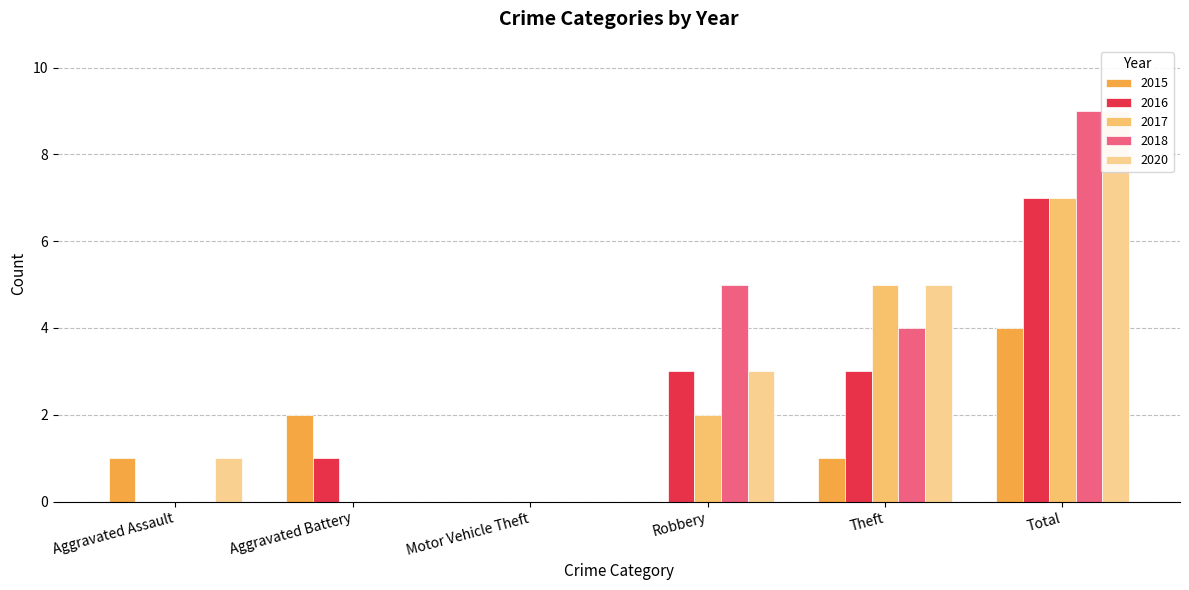

Reading right to left, list all the values displayed in this chart.

2015: 4	1	0	0	2	1
2016: 7	3	3	0	1	0
2017: 7	5	2	0	0	0
2018: 9	4	5	0	0	0
2020: 9	5	3	0	0	1